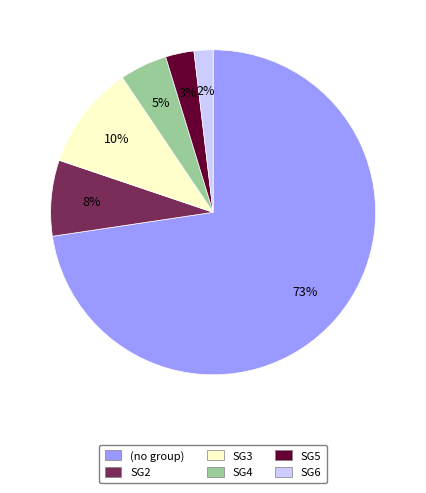

Is there a majority slice in this chart?

Yes